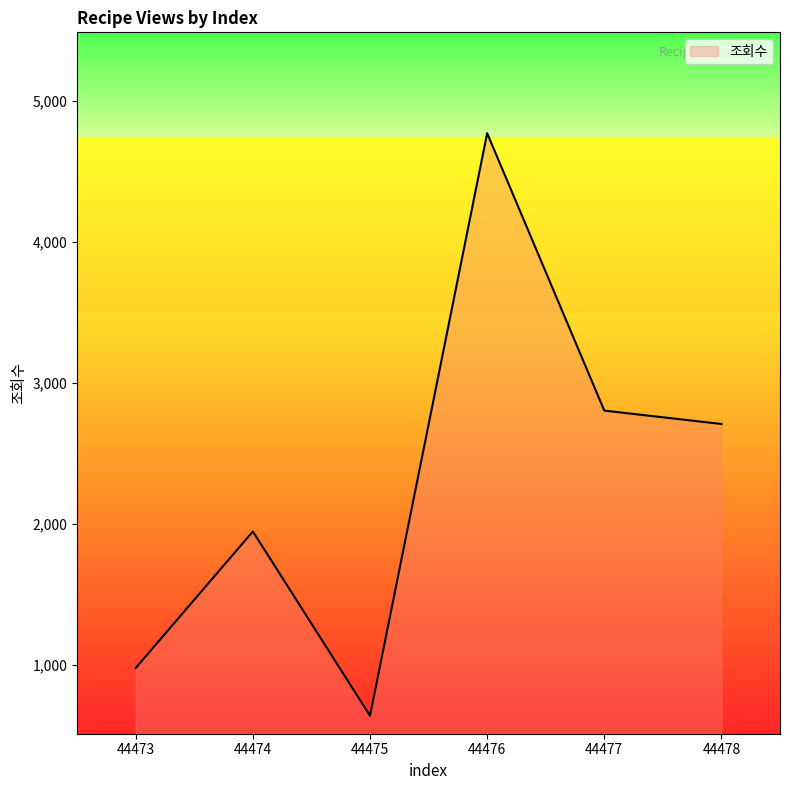

List the labels in order of value, smallest first.

44475, 44473, 44474, 44478, 44477, 44476